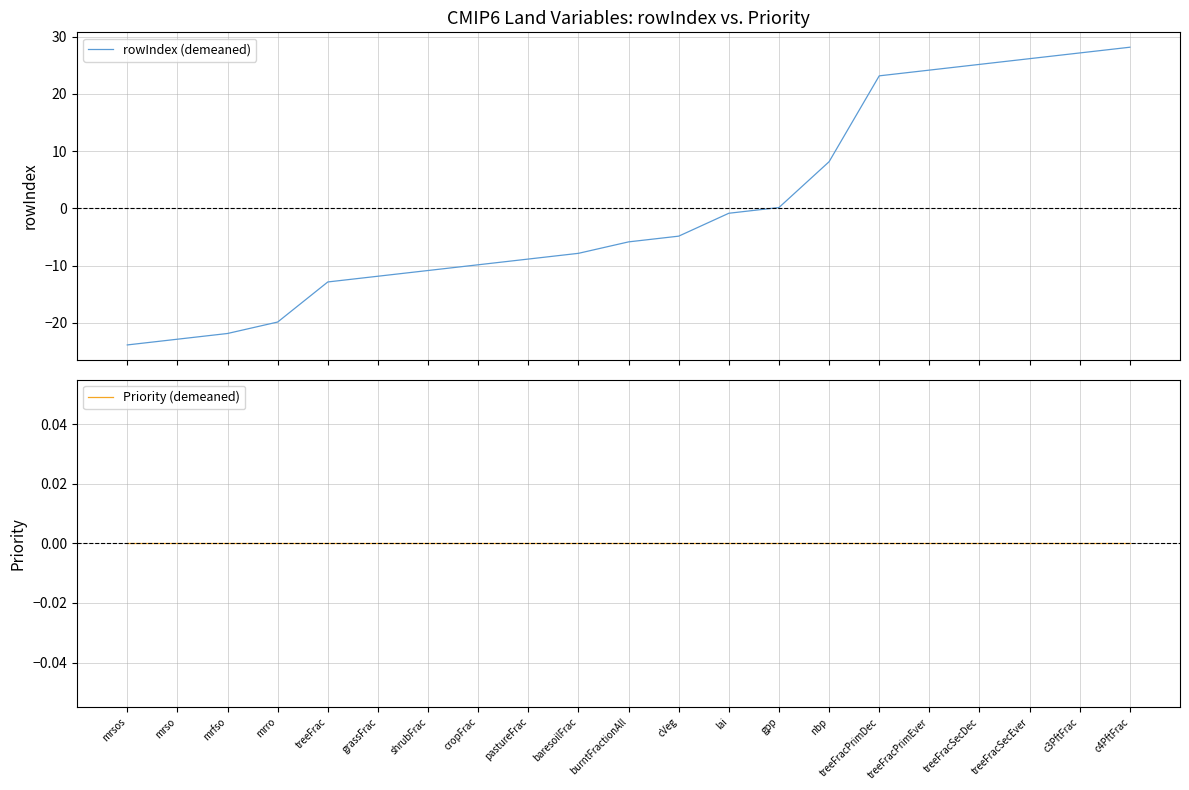

How many negative values does the rowIndex (demeaned) series have?

13